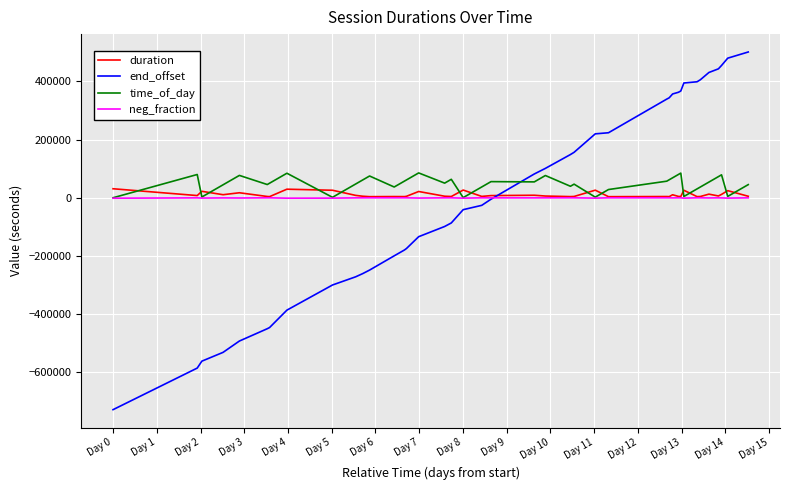

Which series ends up on top after the final intersection of duration and time_of_day?

time_of_day